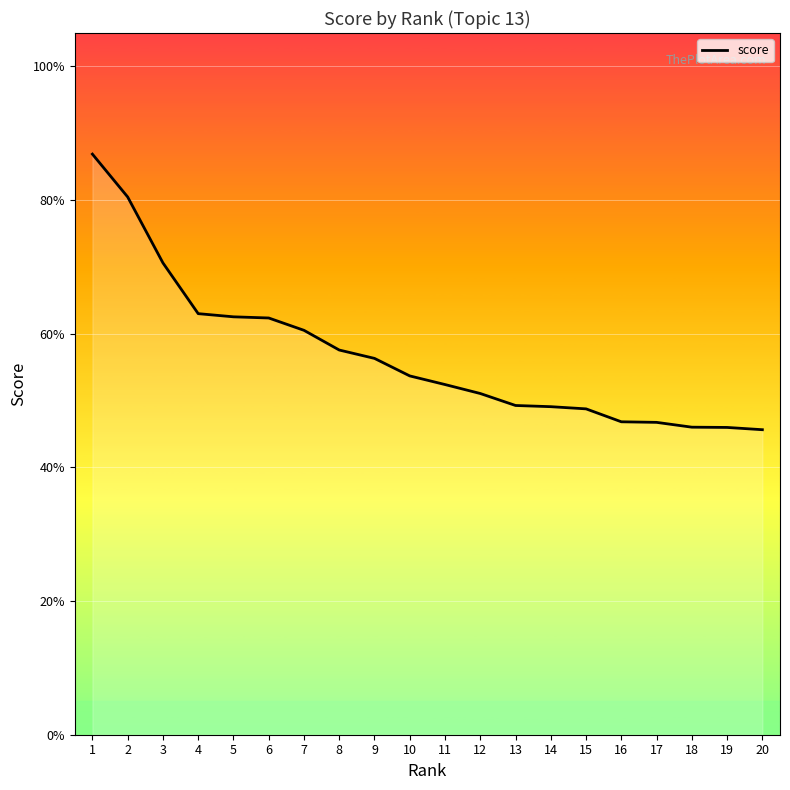

What is the difference between the values at 1 and 19?

0.4